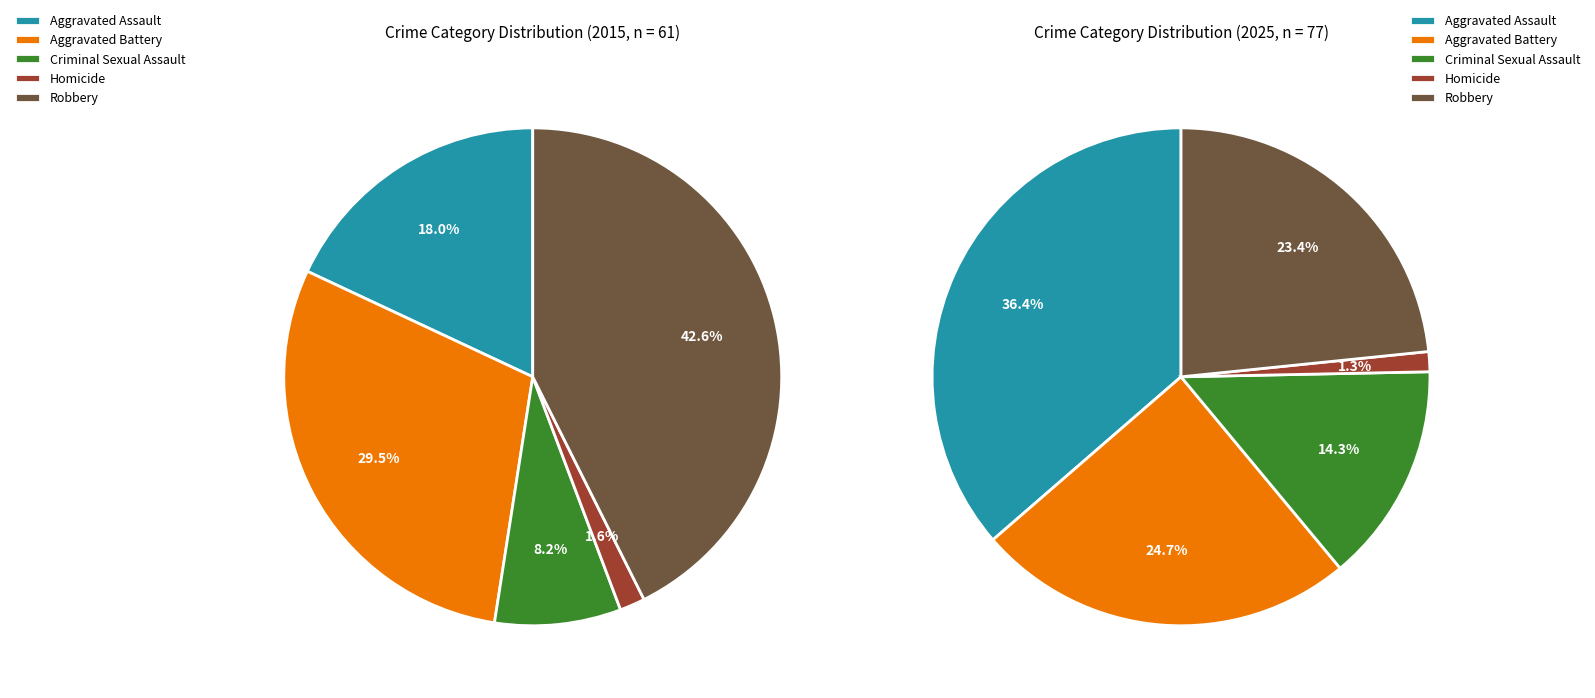

How much of the chart is everything except Aggravated Assault?

82.0%